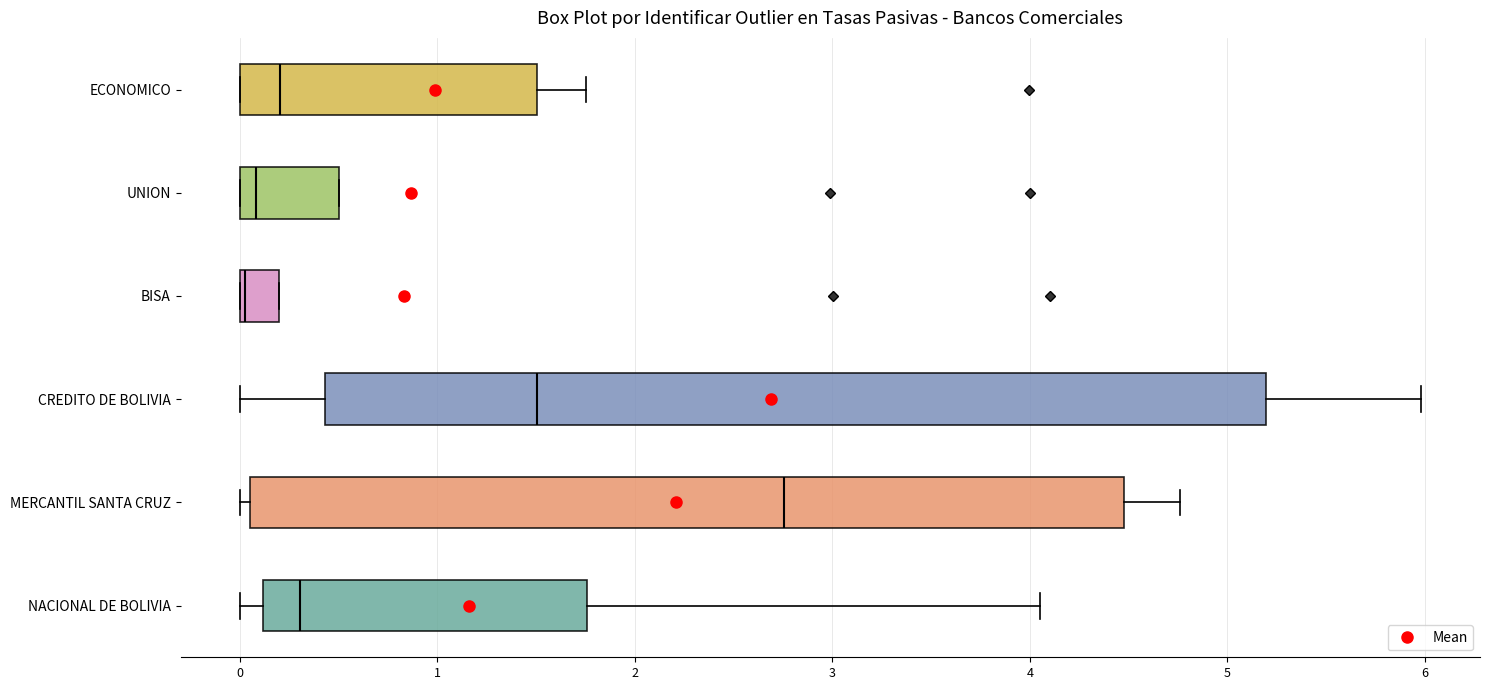

Which box has the furthest to the right median line?

MERCANTIL SANTA CRUZ